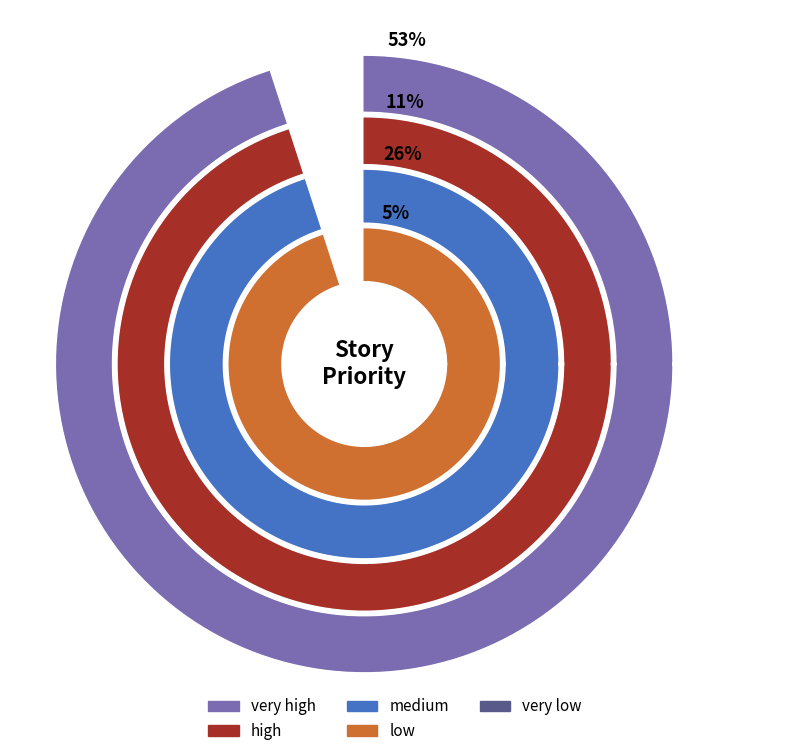

Is it true that medium is 26% of the pie?

True